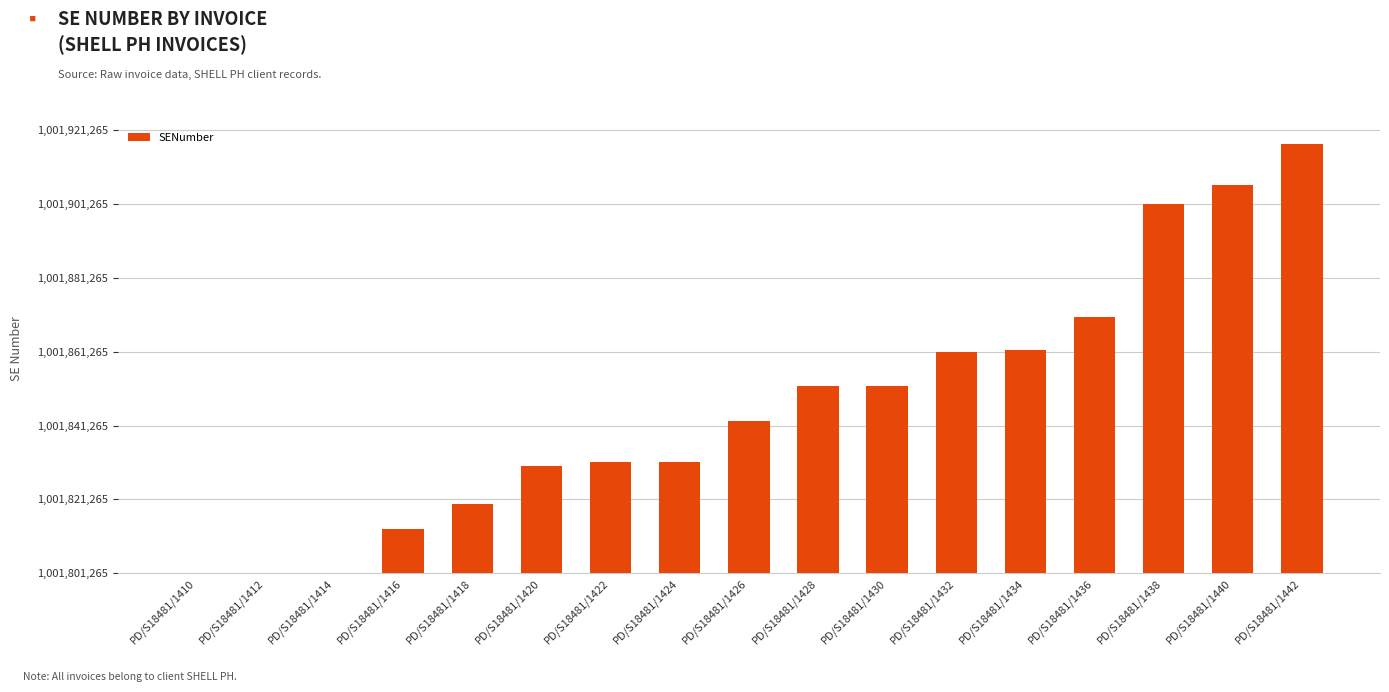

True or false: the data shows 105076 at PD/S18481/1440.

True